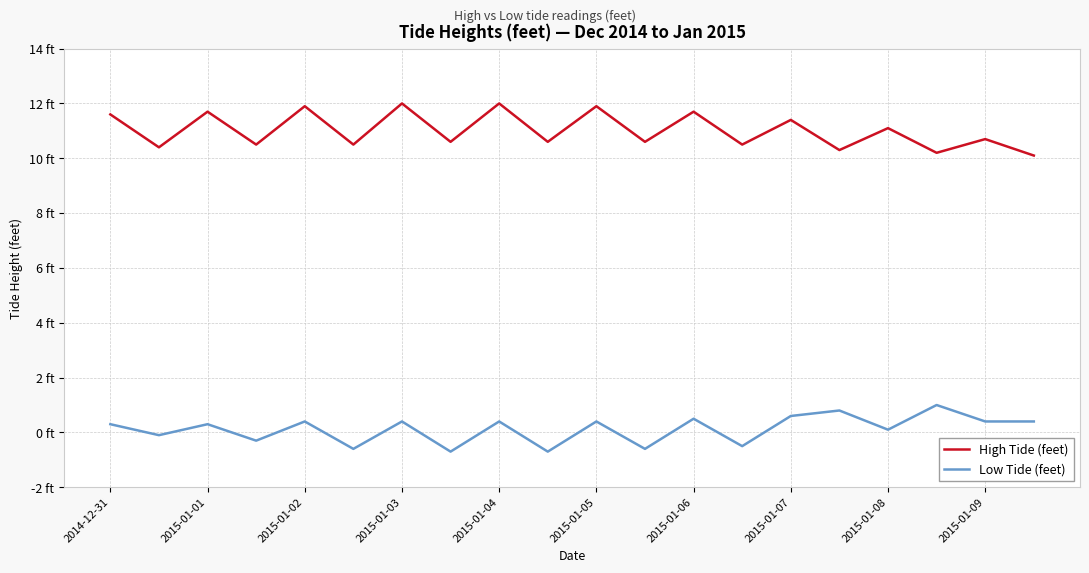

What are all the series names shown in the legend?

High Tide (feet), Low Tide (feet)